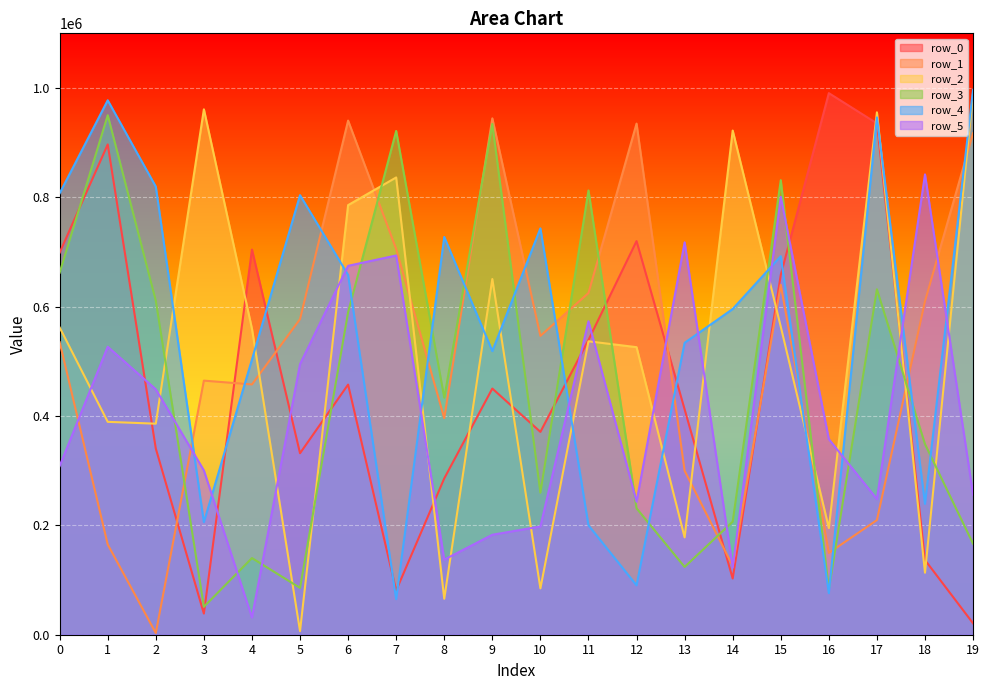

At which category does the chart reach its minimum across all series?

2